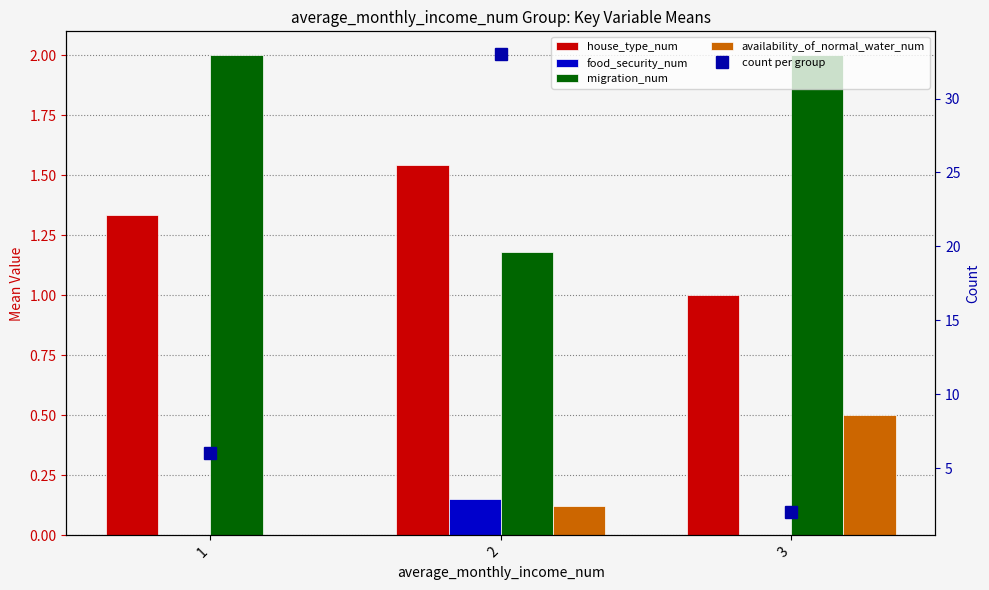

Is it true that house_type_num equals 1.3 at 1?

True